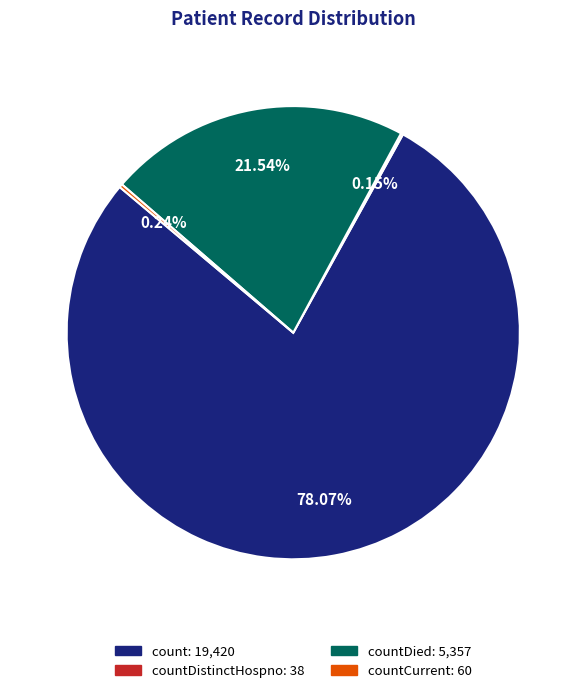

Is there a majority slice in this chart?

Yes